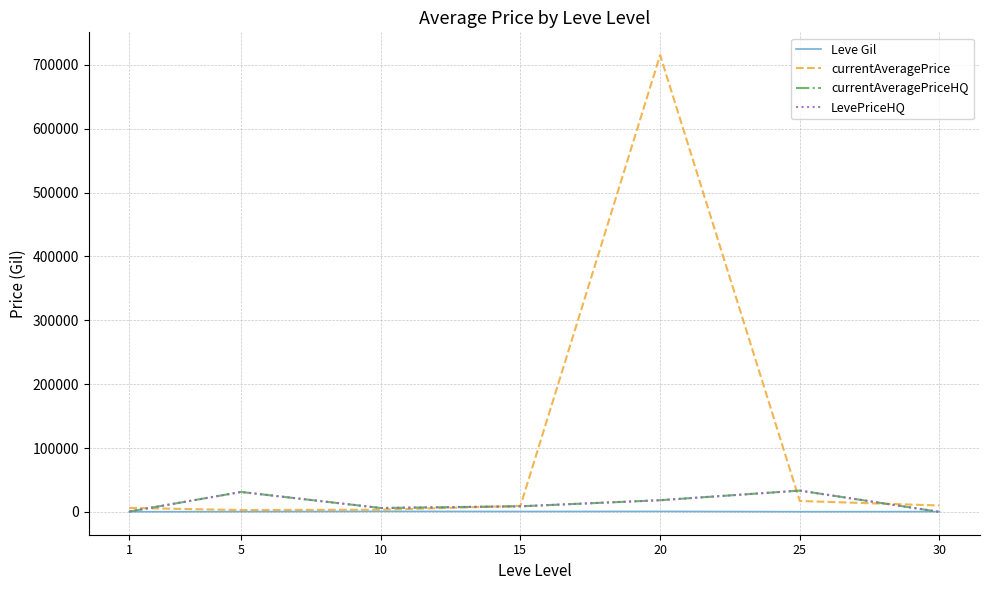

List the series in order of their peak value, lowest first.

Leve Gil, currentAveragePriceHQ, LevePriceHQ, currentAveragePrice